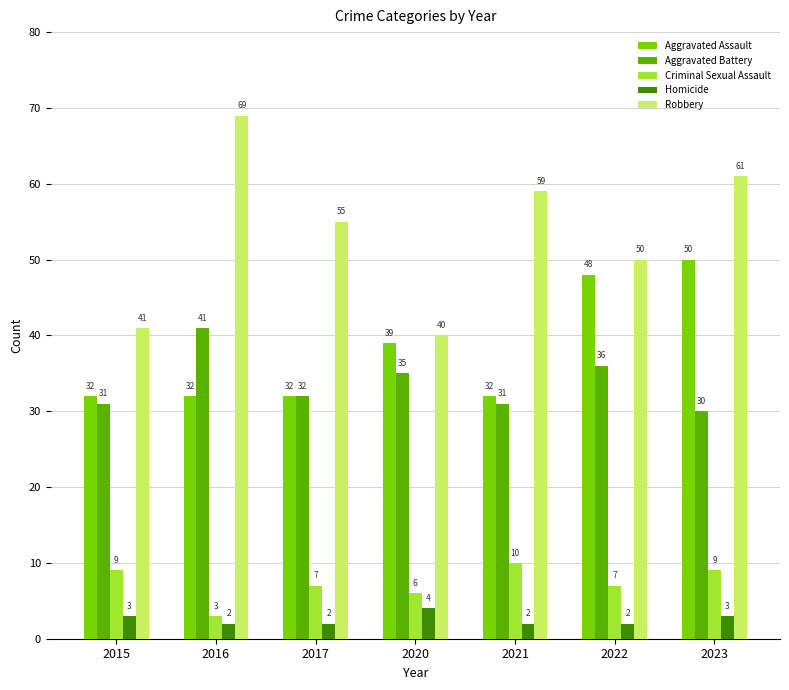

What is the sum of the Robbery values at 2015 and 2020?

81